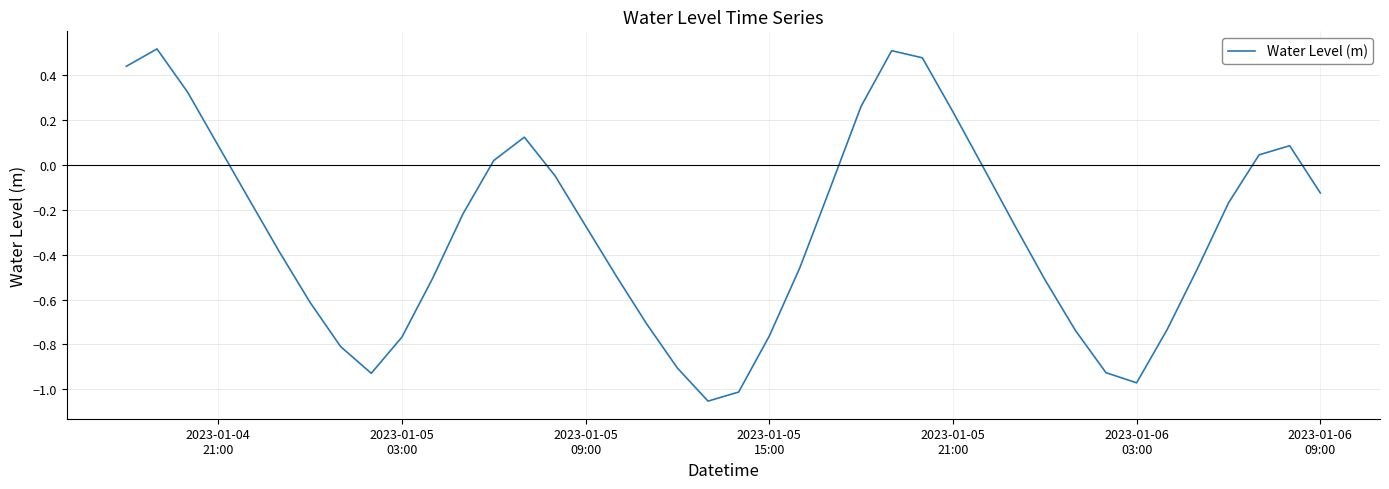

What is the difference between the maximum and minimum values?

1.6